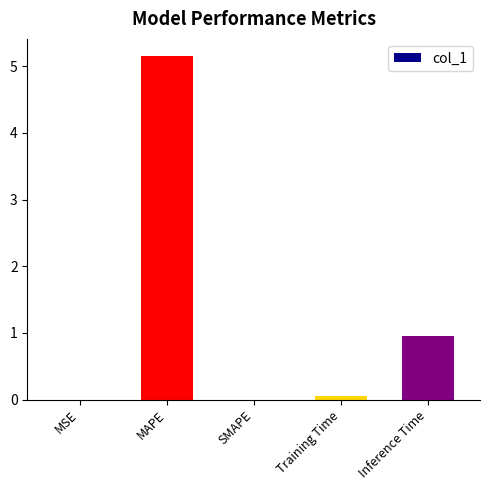

What is the maximum value shown in the chart?

5.2